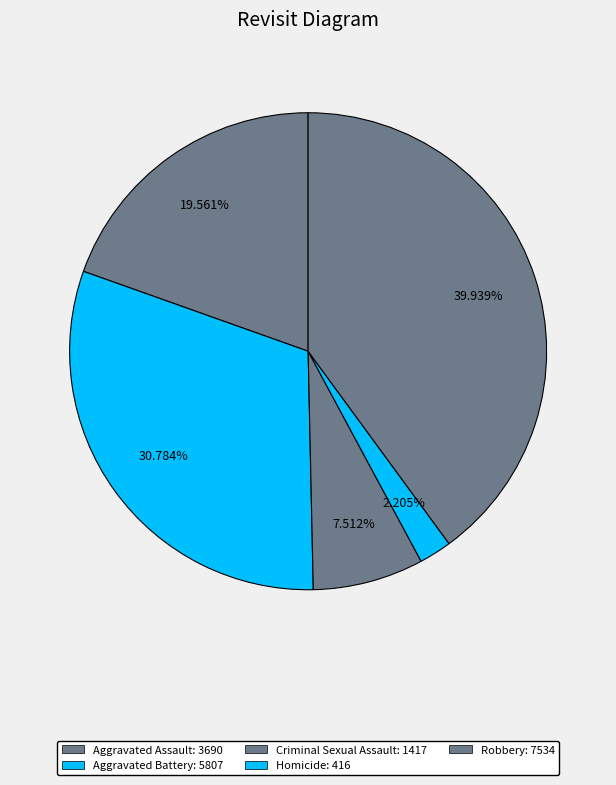

Count the number of slices in the pie.

5